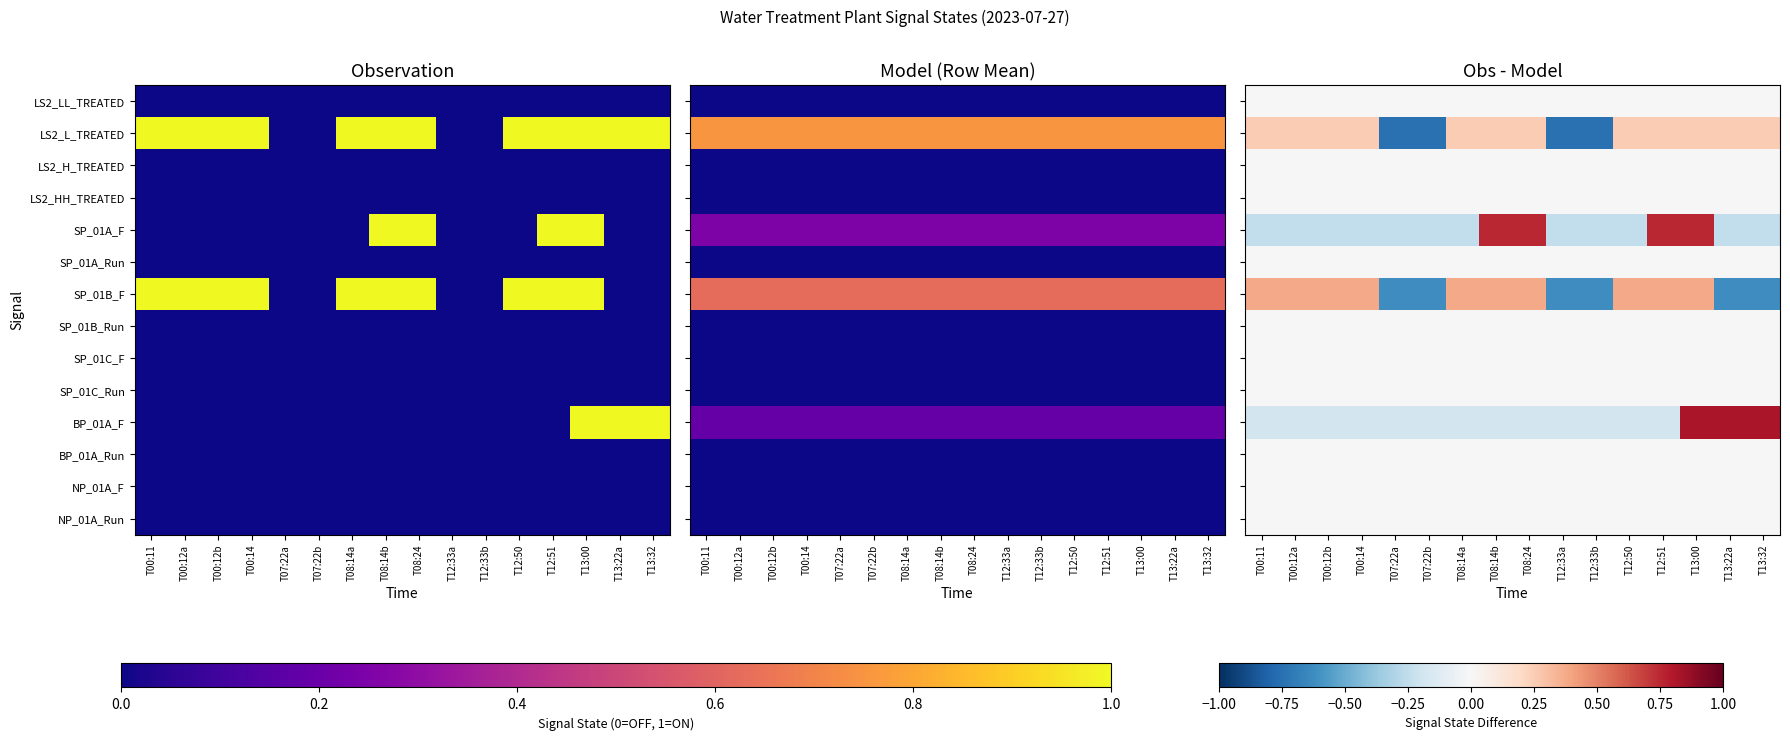

Which series has the largest range (max minus min)?

LS2_L_TREATED